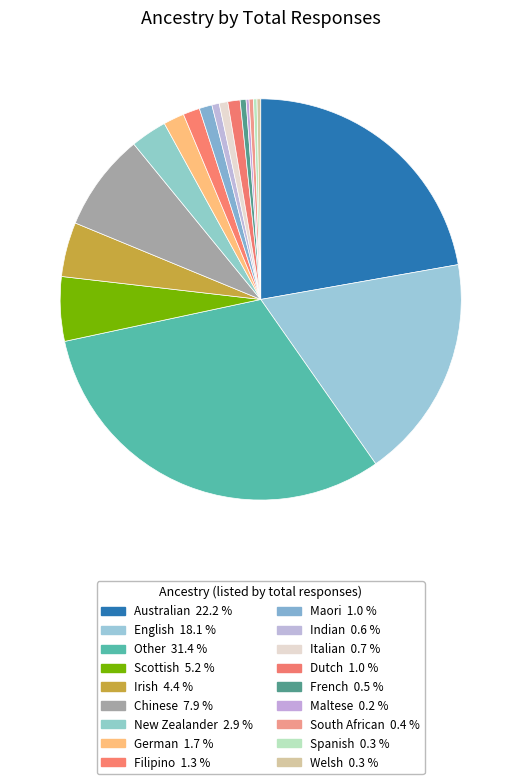

How many slices are in this pie chart?

18